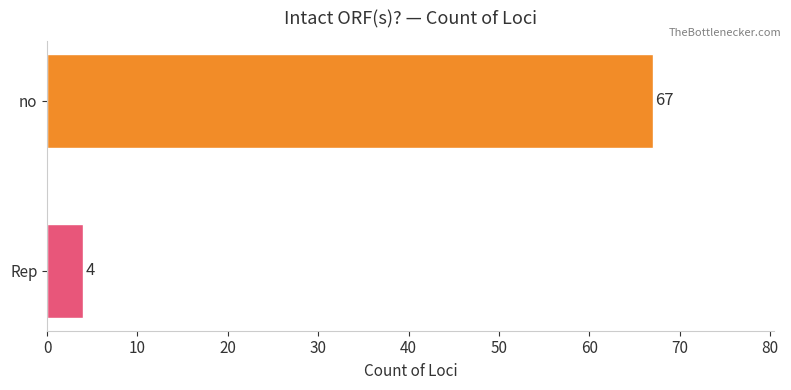

How many categories are shown in the chart?

2